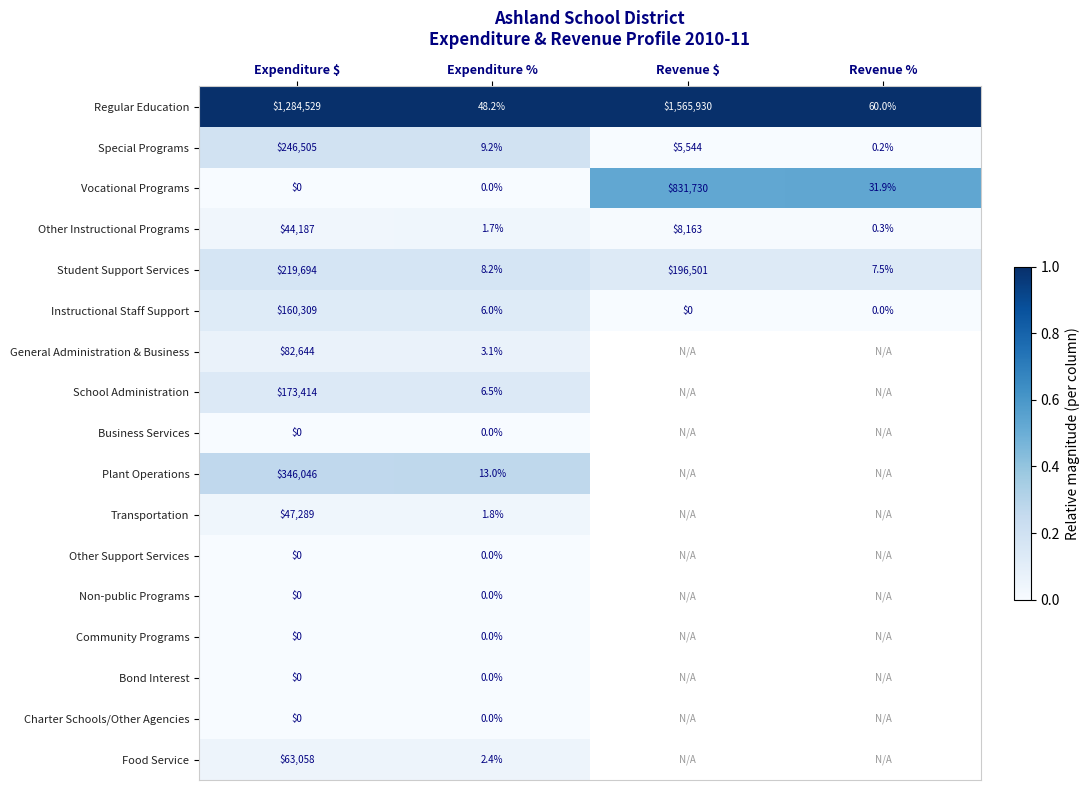

What is the total value across all series at Expenditure $?

2667675.0